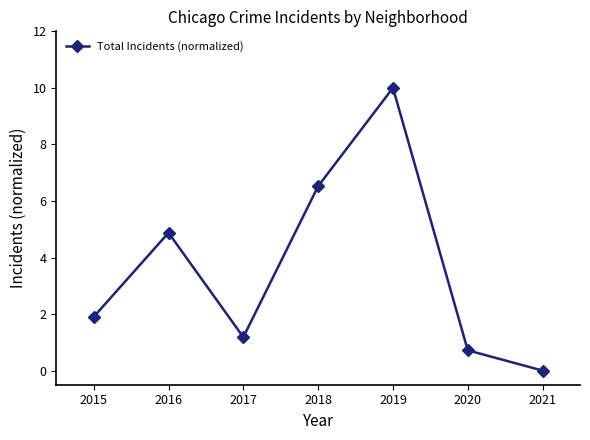

List the labels in order of value, smallest first.

2021, 2020, 2017, 2015, 2016, 2018, 2019